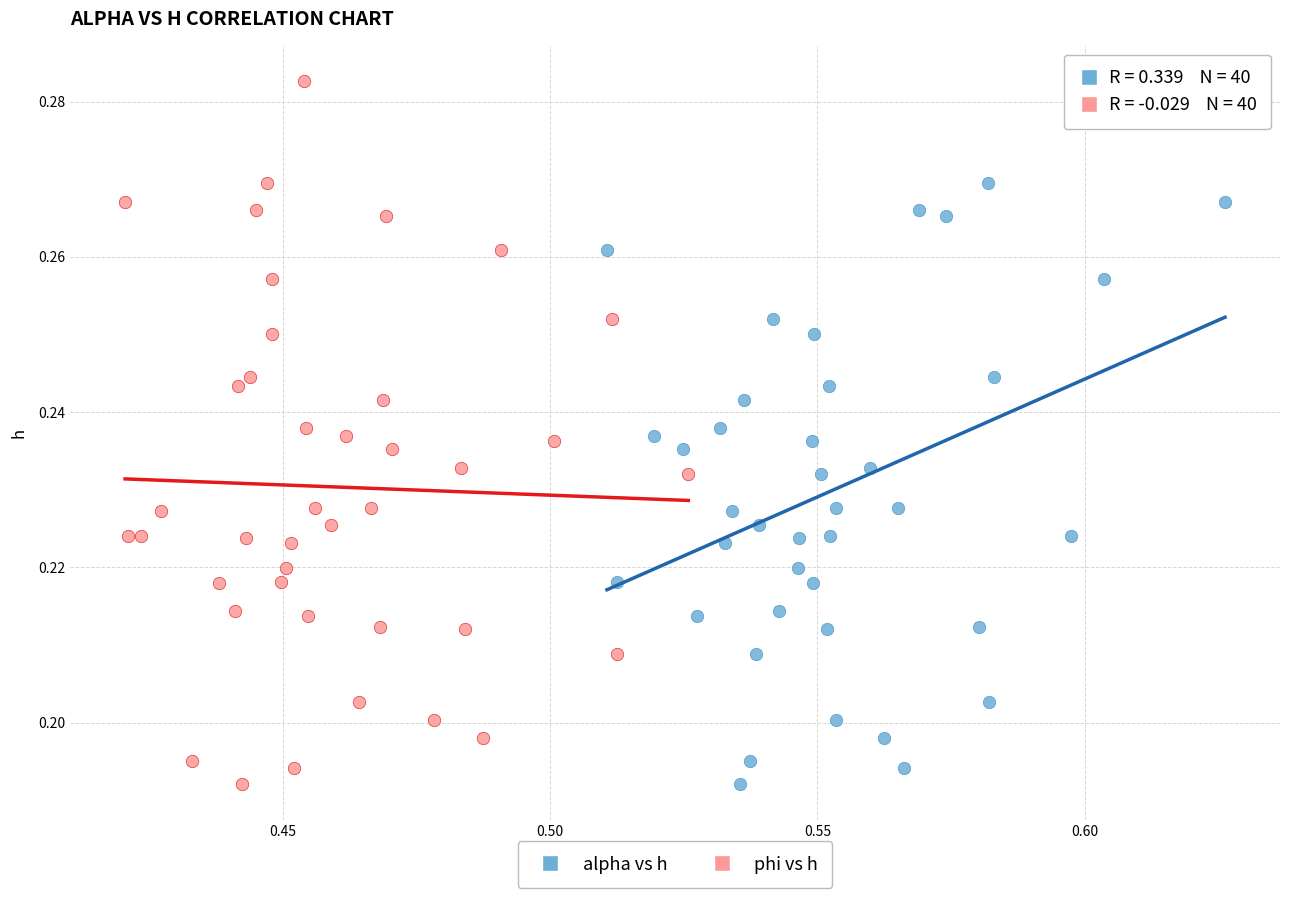

What are all the series names shown in the legend?

alpha vs h, phi vs h